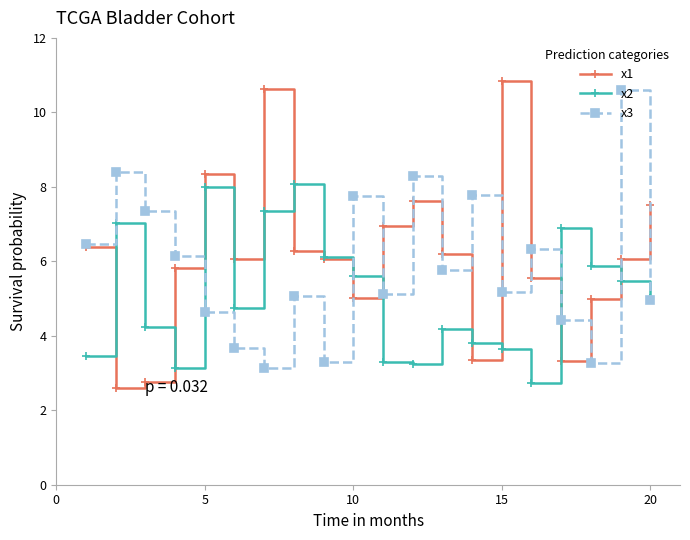

Which series has the largest total across all categories?

x1